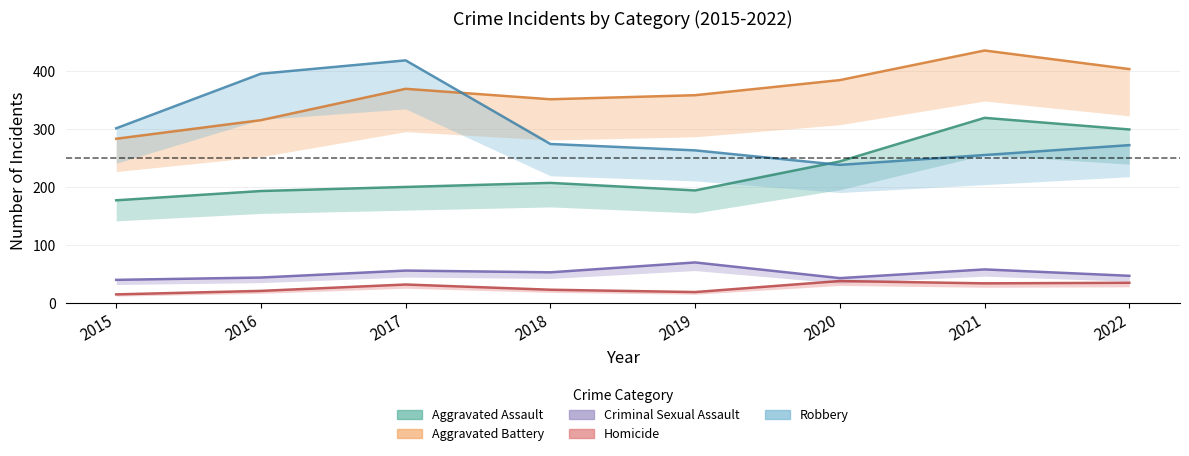

At which category does Robbery reach its first local valley?

2020